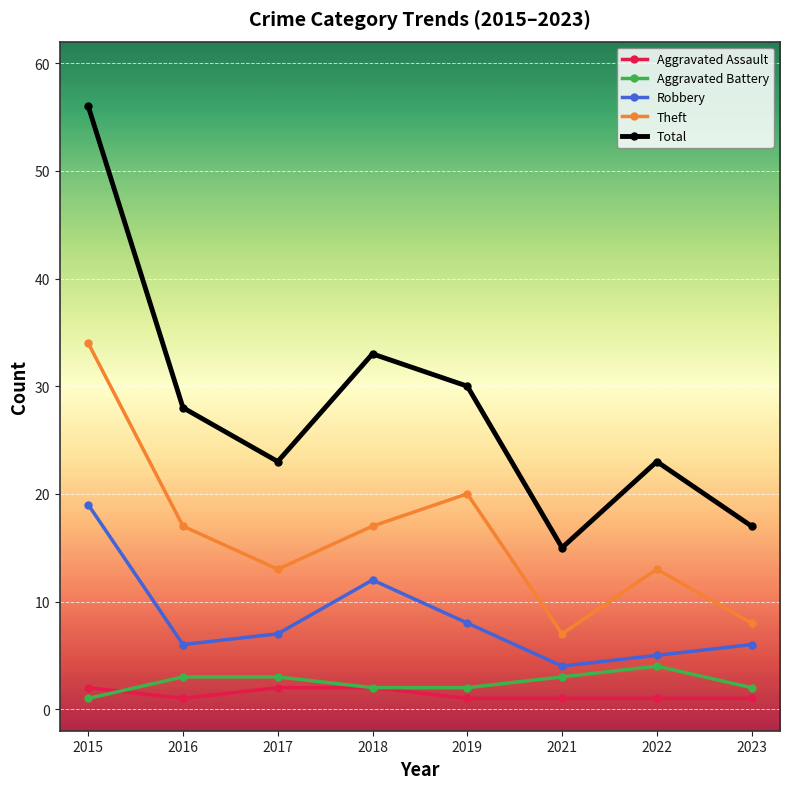

At which label does Aggravated Battery reach its peak?

2022